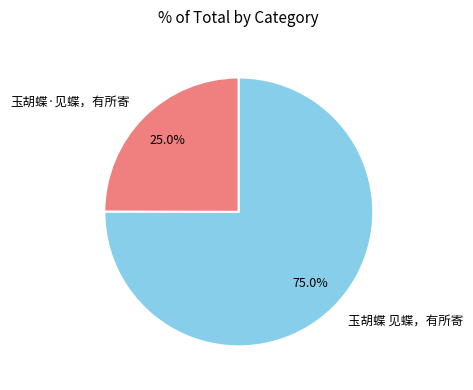

To the nearest percent, what is the difference between the 玉胡蝶 见蝶，有所寄 and 玉胡蝶·见蝶，有所寄 slice percentages?

50%